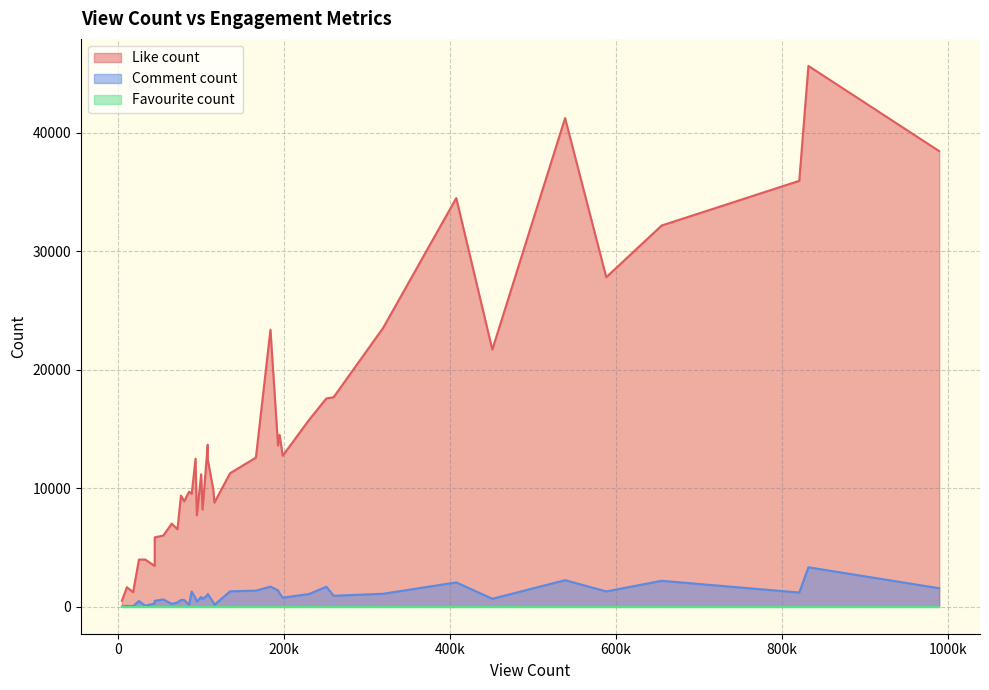

How many lines are shown in the chart?

3